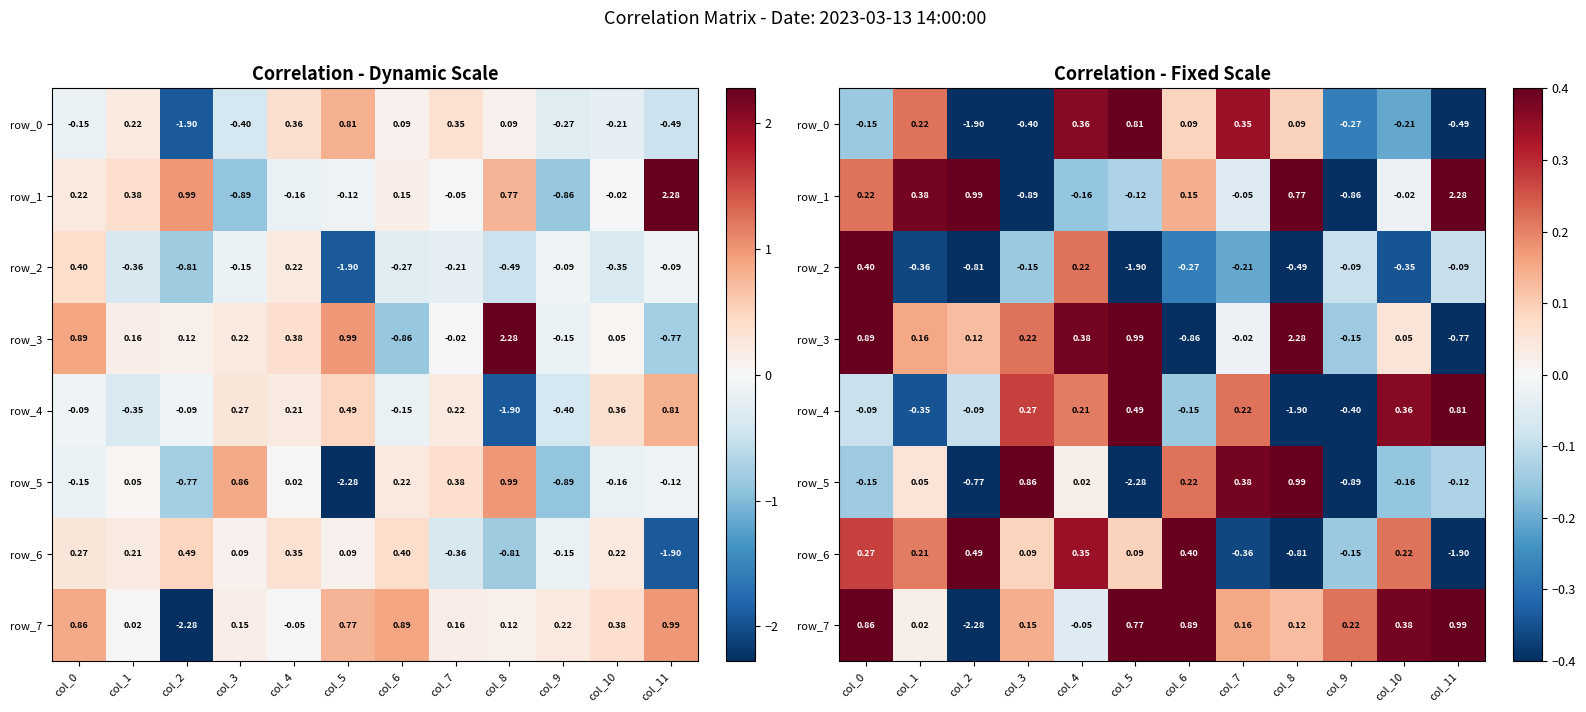

Rank the series at col_6 from highest to lowest value.

row_7, row_6, row_5, row_1, row_0, row_4, row_2, row_3